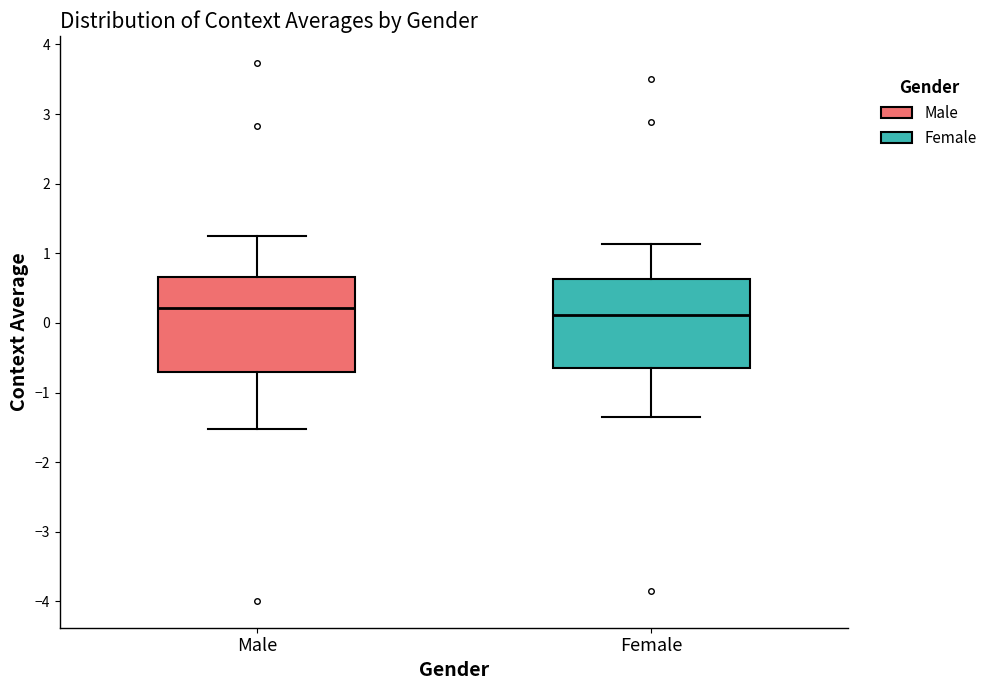

Reading left to right, read every box against the y-axis: the position of its median line, the range the box covers, and the ends of its whiskers. The values are not printed on the chart, so give them approximately, as read against the axis.

Male: median 0.2, box -0.7 to 0.7, whiskers -1.5 to 1.3
Female: median 0.1, box -0.6 to 0.6, whiskers -1.3 to 1.1